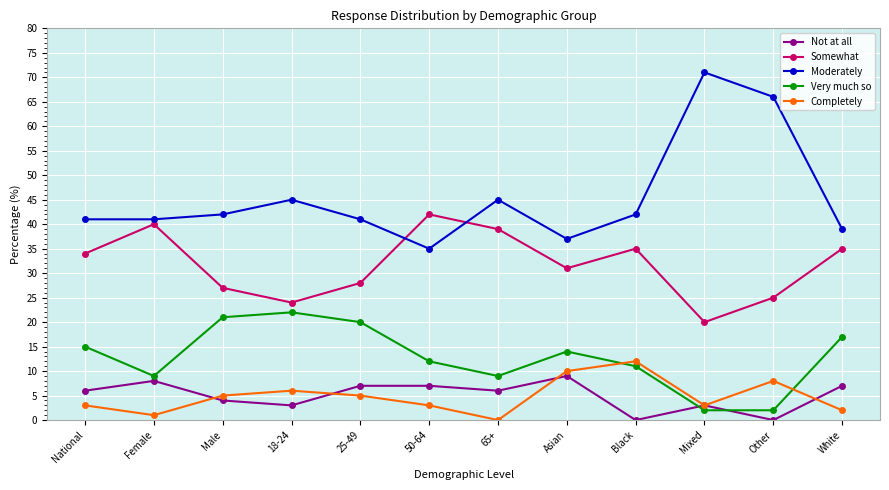

Is the value of Not at all at Asian greater than the value of Completely at Mixed?

Yes